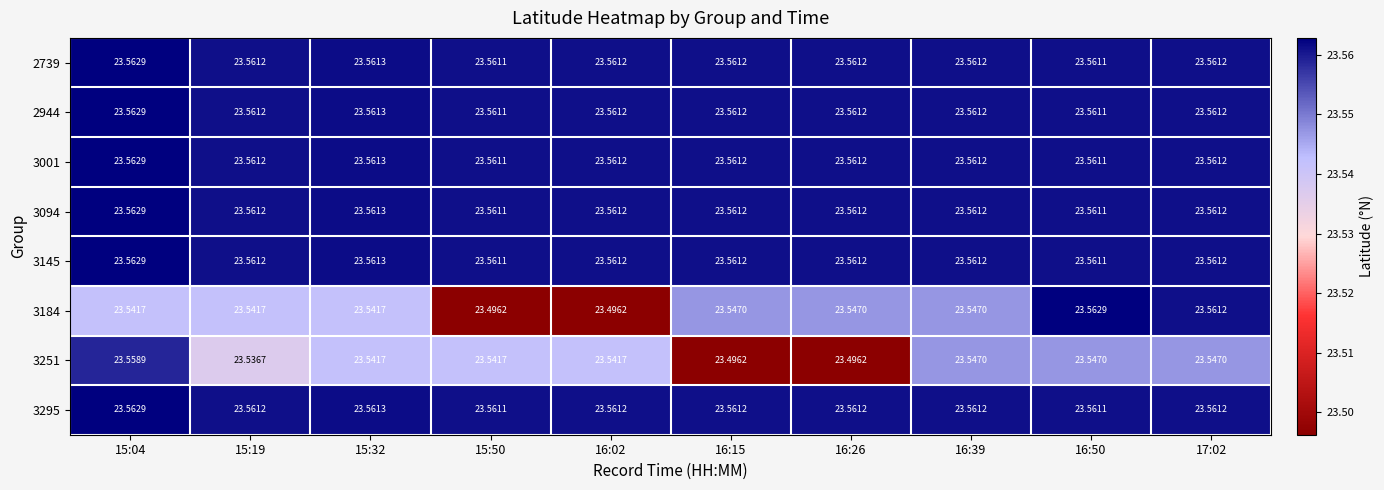

Is the value of 3094 at 16:39 greater than the value of 2944 at 15:32?

No